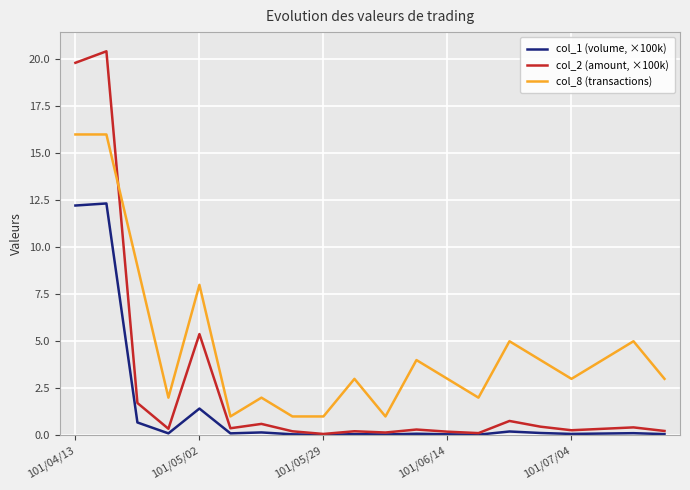

Rank the series by their maximum value, from highest to lowest.

col_2 (amount, ×100k), col_8 (transactions), col_1 (volume, ×100k)